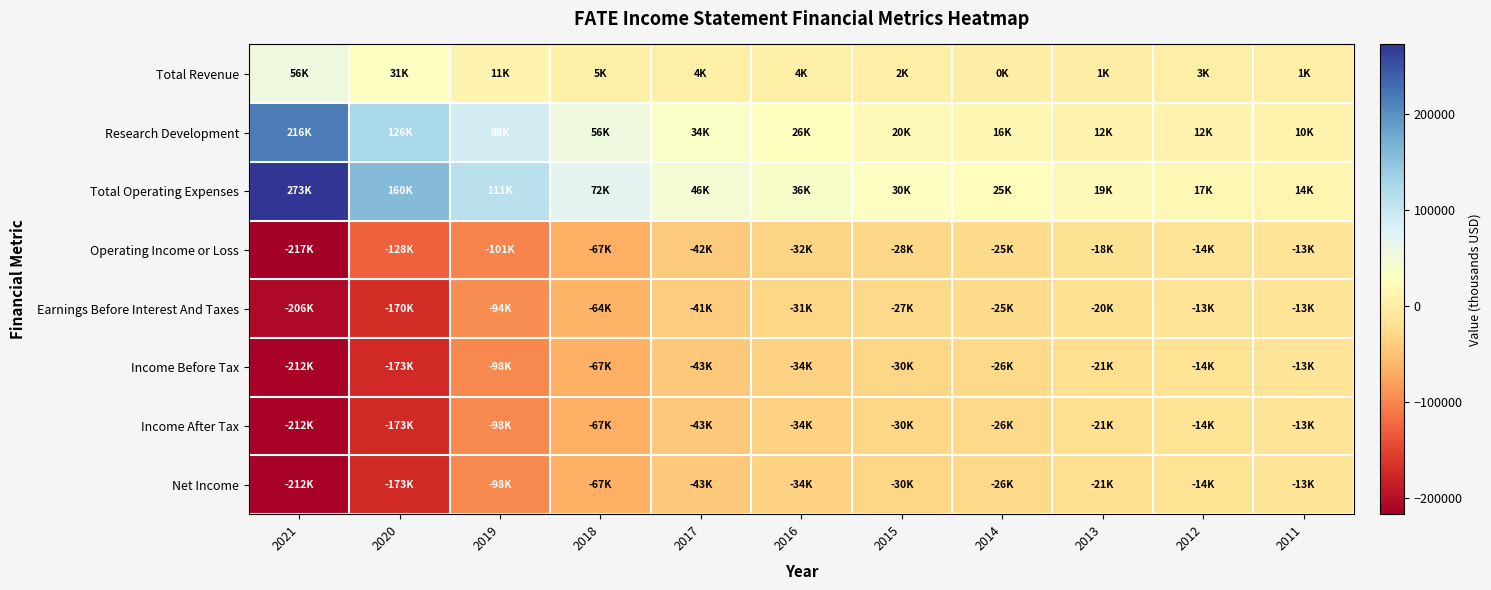

Rank the series at 2015 from highest to lowest value.

Total Operating Expenses, Research Development, Total Revenue, Earnings Before Interest And Taxes, Operating Income or Loss, Income Before Tax, Income After Tax, Net Income